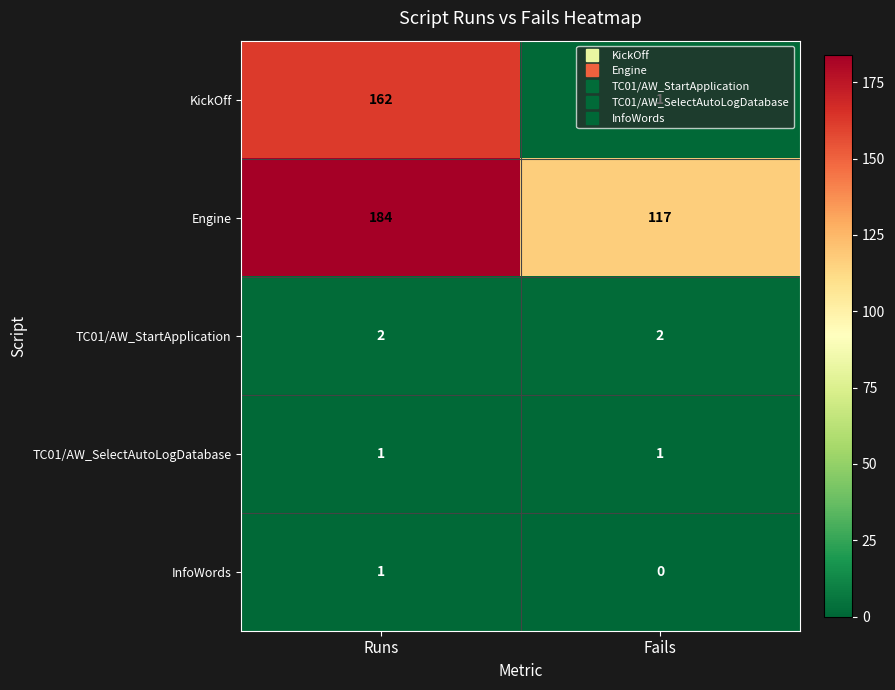

At which label does KickOff reach its minimum?

Fails